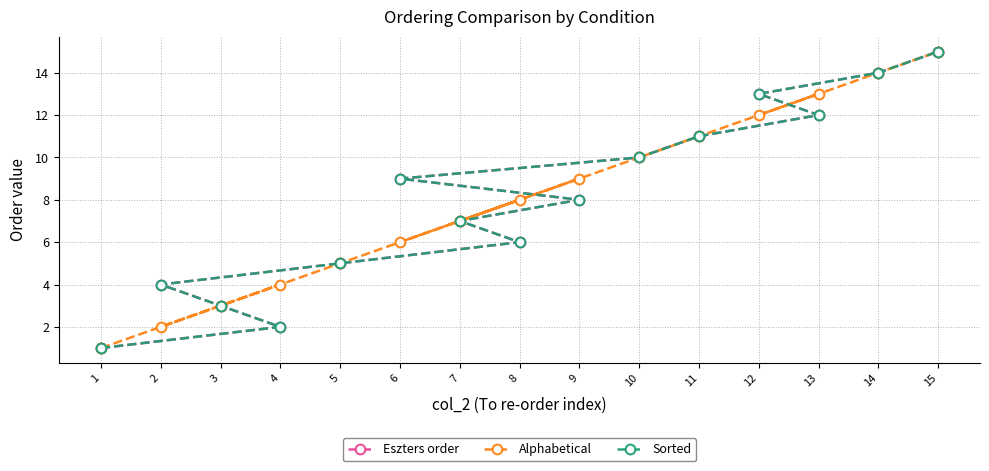

What are all the series names shown in the legend?

Eszters order, Alphabetical, Sorted